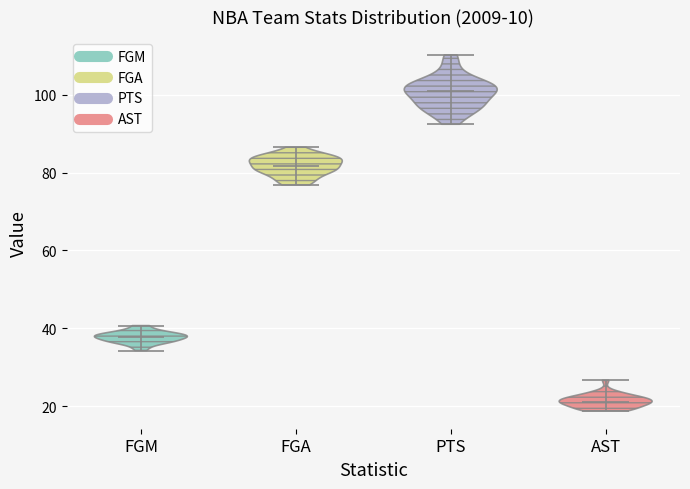

What is the lowest point the violin for FGM reaches on the y-axis? The values are not printed on the chart, so give them approximately, as read against the axis.

34